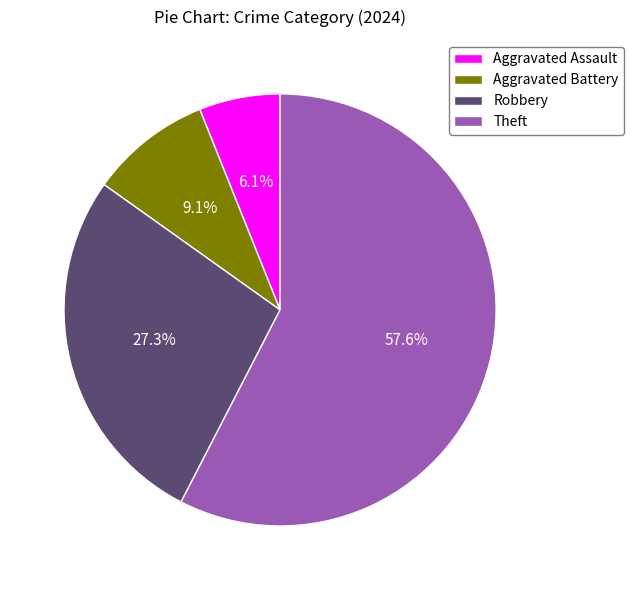

True or false: Theft accounts for 48% of the total.

False